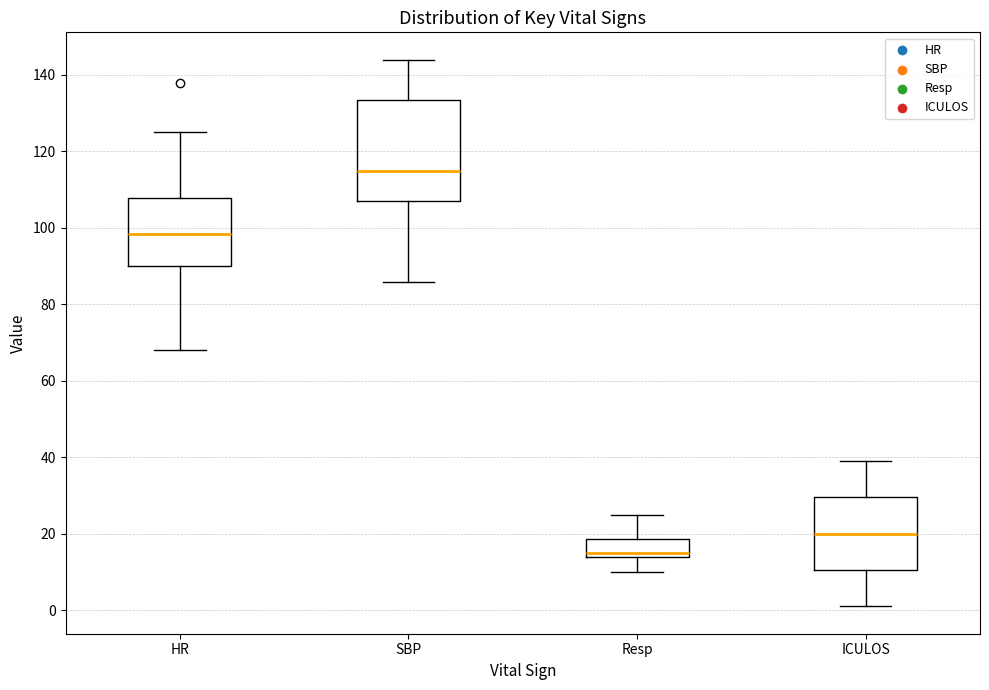

Where is the upper edge of the box for HR on the y-axis? The values are not printed on the chart, so give them approximately, as read against the axis.

108